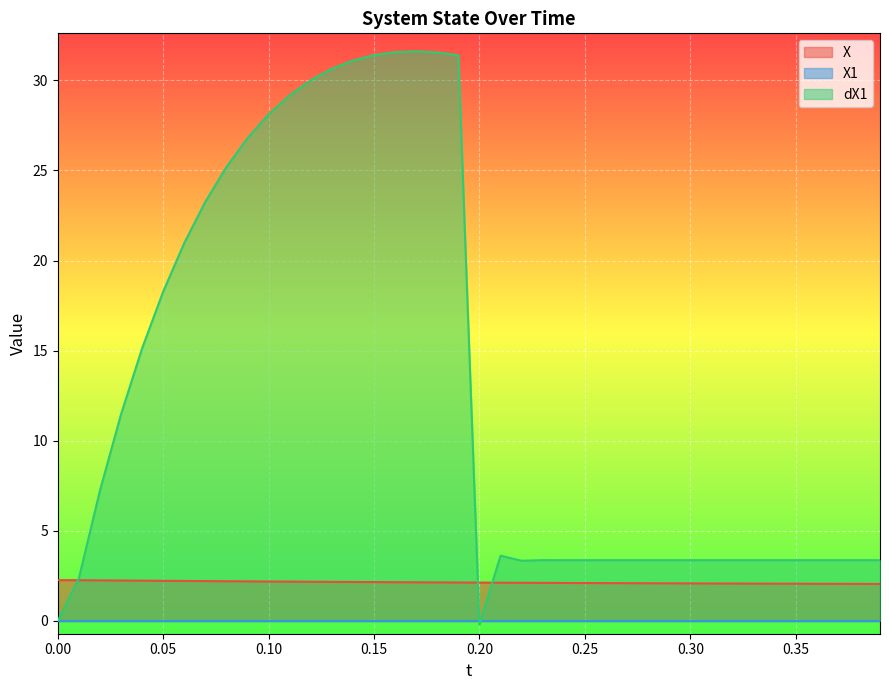

What is the maximum value shown in the chart?

31.6